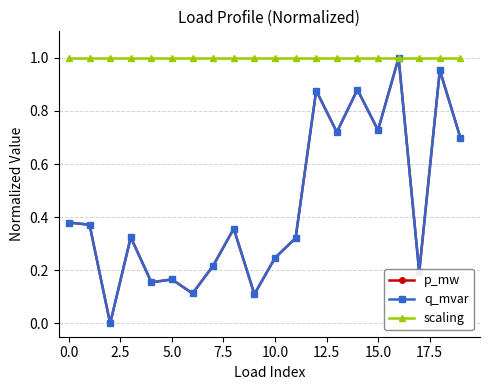

Is this an area chart (filled region under the line)?

No